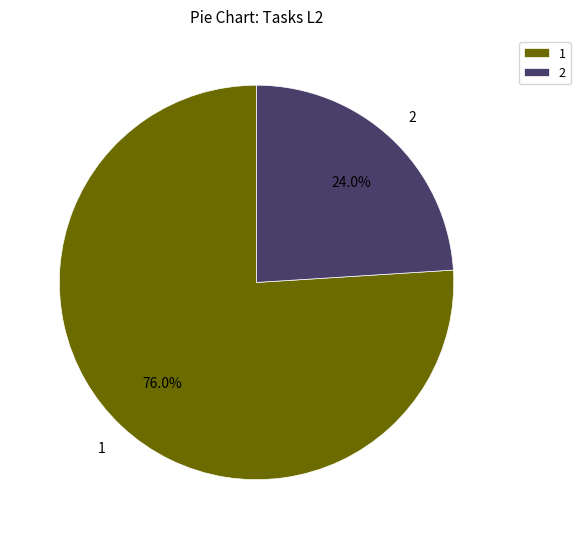

Do 2 and 1 together represent more than half of the pie?

Yes